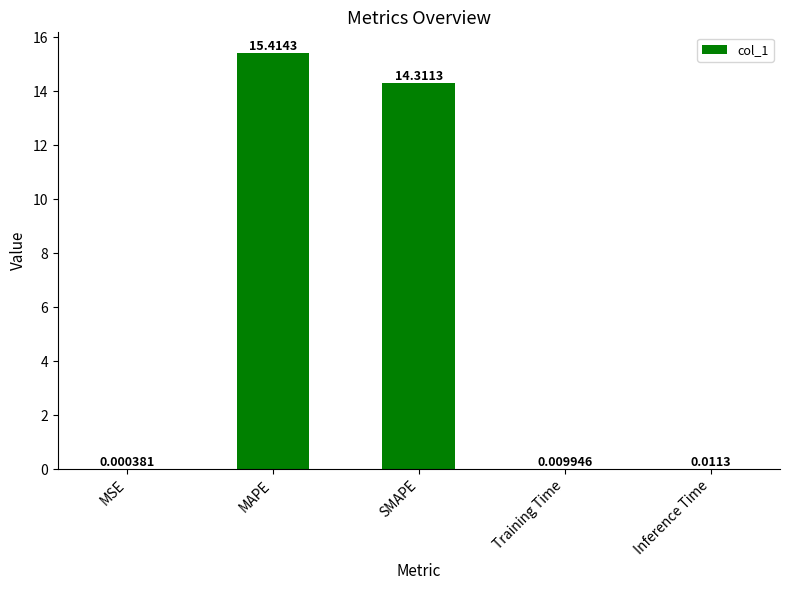

Where is the data nearest to the value 7?

Inference Time